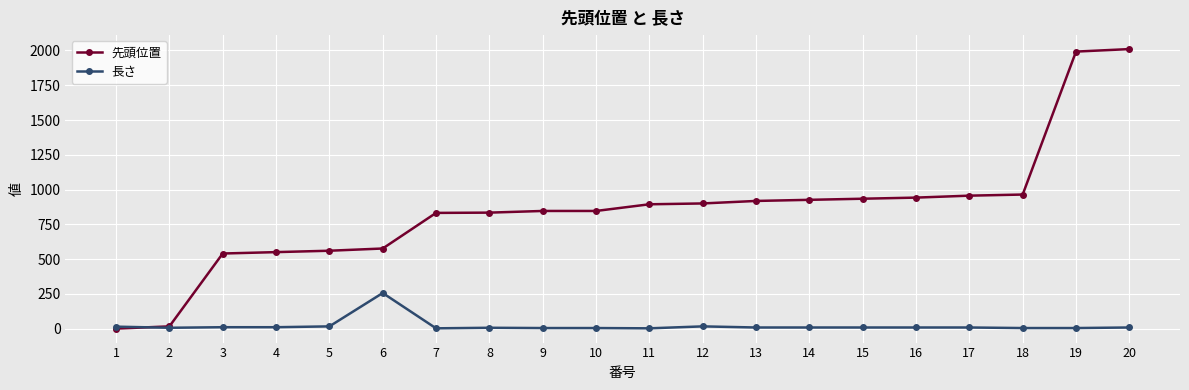

How many positive values does the 先頭位置 series have?

19